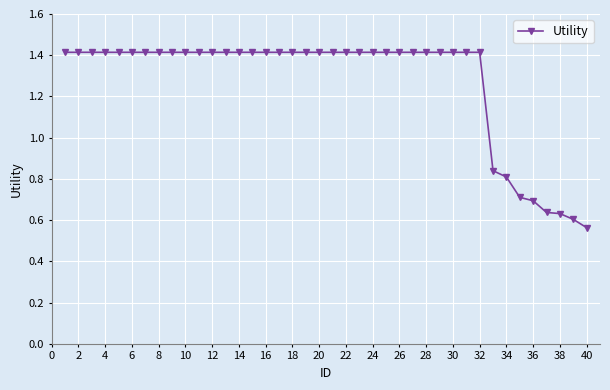

What is the sum of all values?

50.7